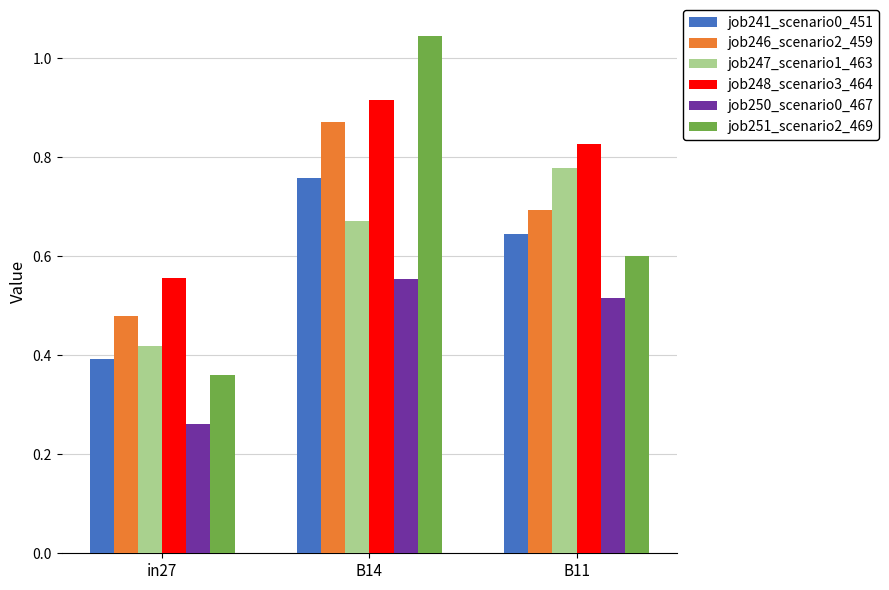

Which series has the largest total across all categories?

job248_scenario3_464